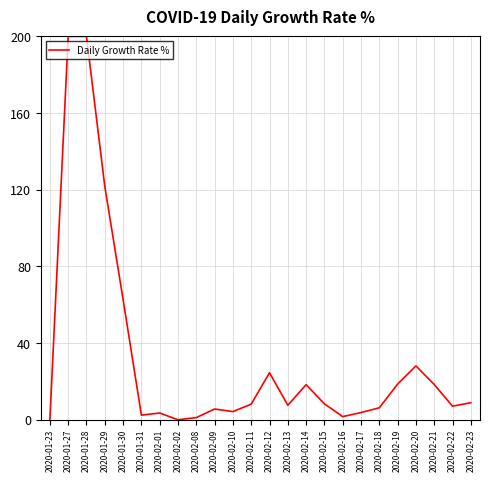

The value at 2020-02-20 is 28.1. True or false?

True